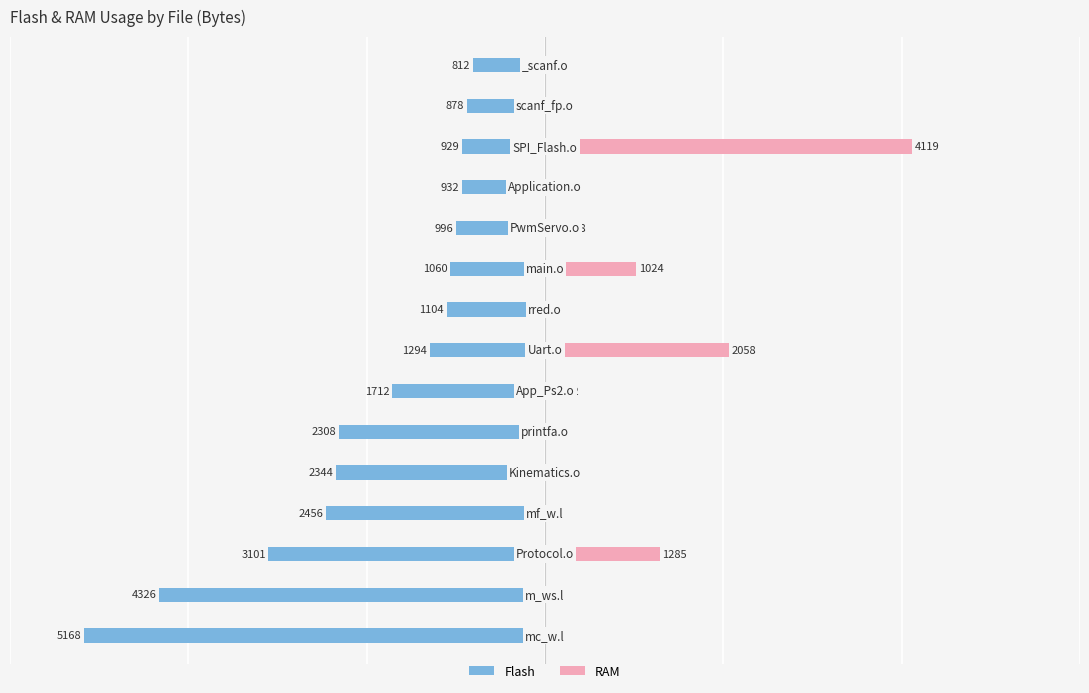

Reading right to left, extract all data points from this chart.

Flash: 14=-812	13=-878	12=-929	11=-932	10=-996	9=-1060	8=-1104	7=-1294	6=-1712	5=-2308	4=-2344	3=-2456	2=-3101	1=-4326	0=-5168
RAM: 14=0	13=0	12=4119	11=8	10=228	9=1024	8=0	7=2058	6=142	5=0	4=0	3=0	2=1285	1=0	0=8